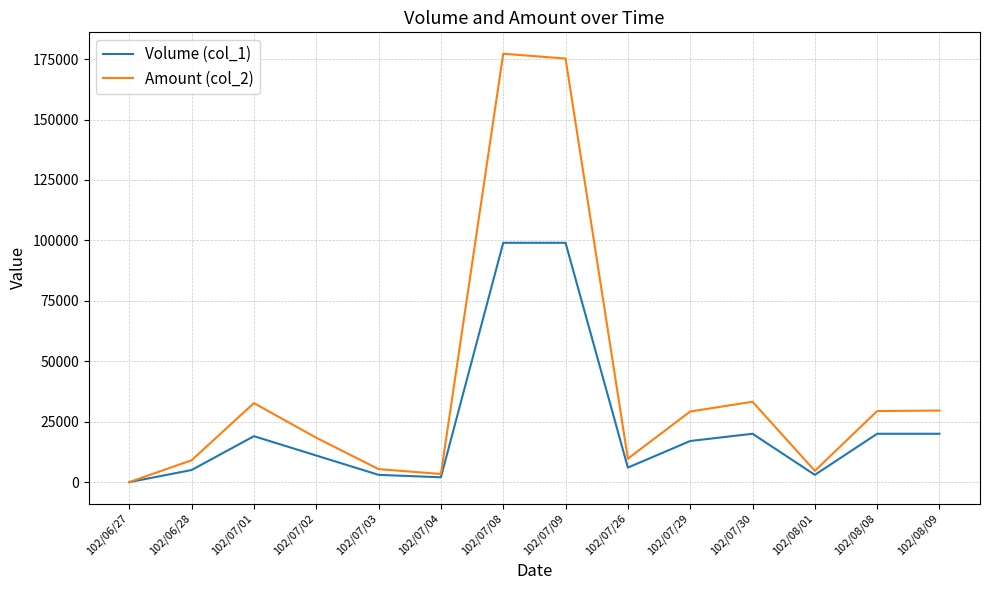

Between 102/07/08 and 102/08/08, which series saw the biggest shift?

Amount (col_2)